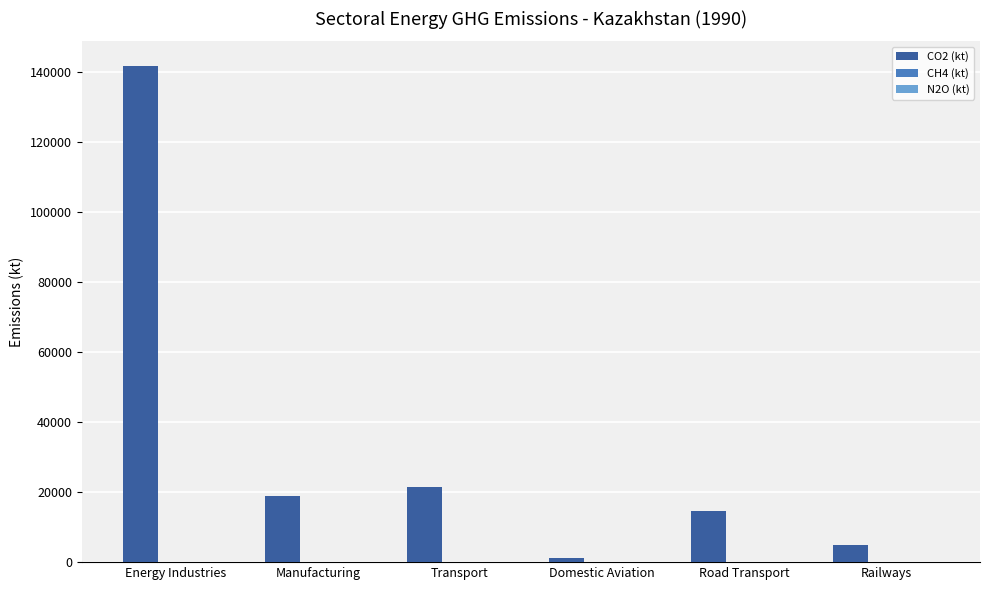

What is the greatest value displayed?

141770.9